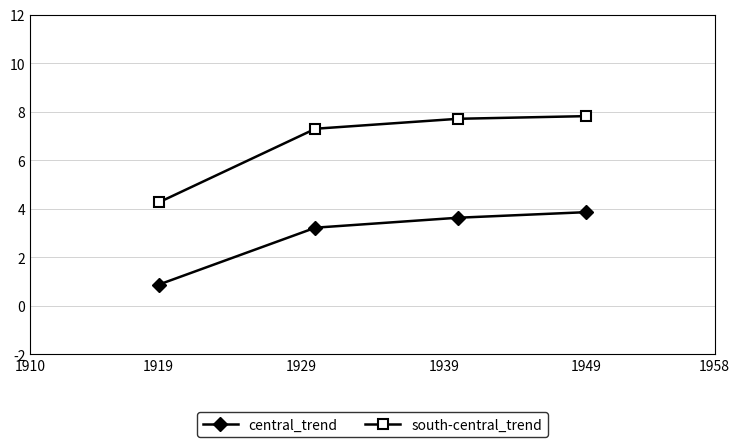

At how many categories does at least one series exceed 5?

3